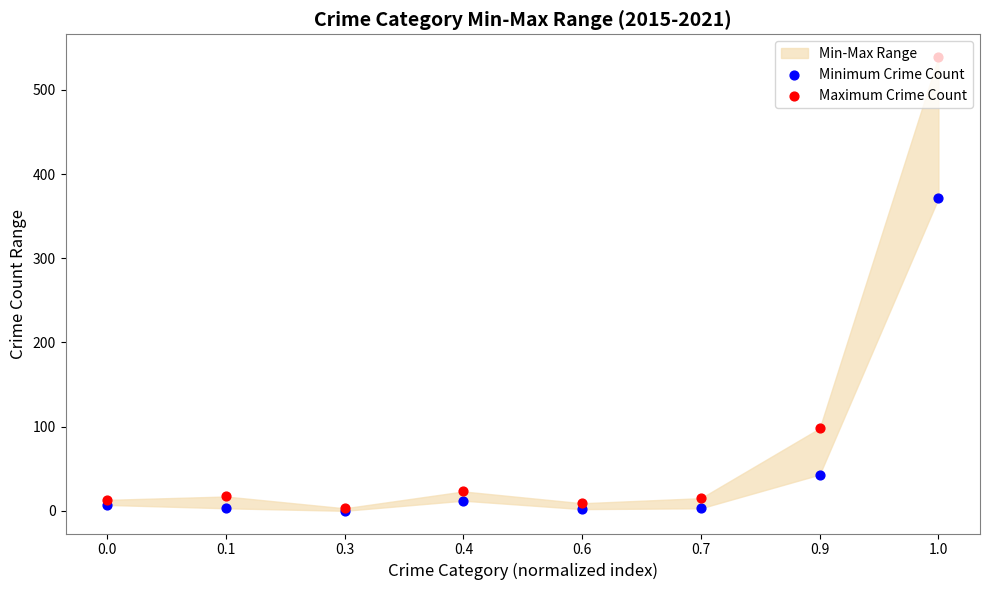

Which series has the largest total across all categories?

Maximum Crime Count